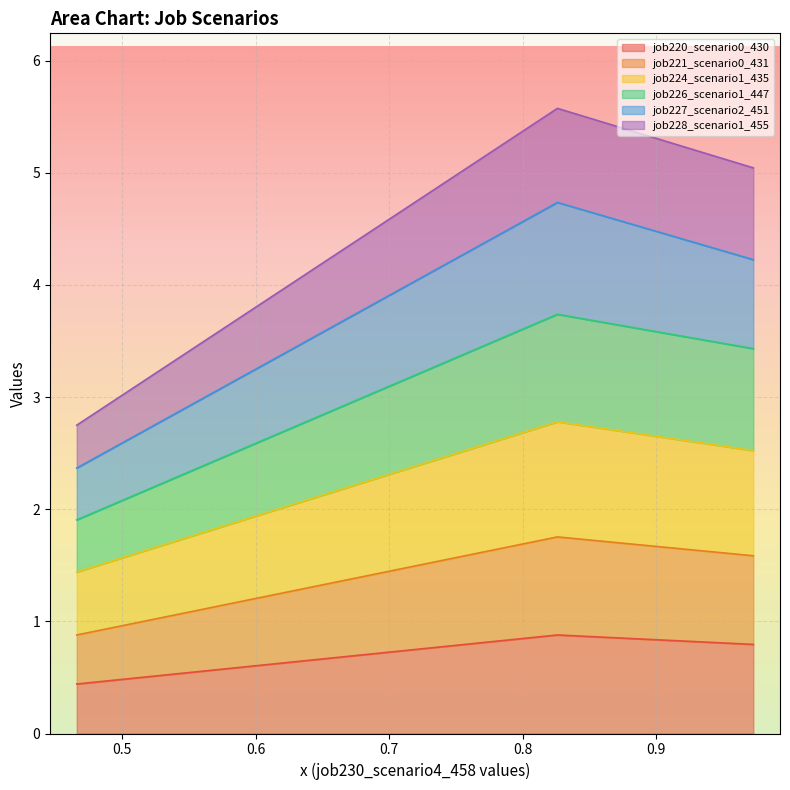

What is the highest value of the job220_scenario0_430 series?

0.9